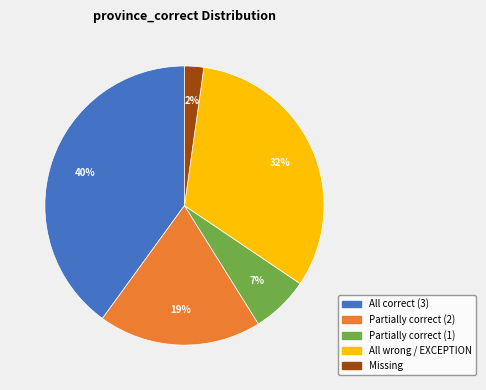

How many segments does this pie chart have?

5